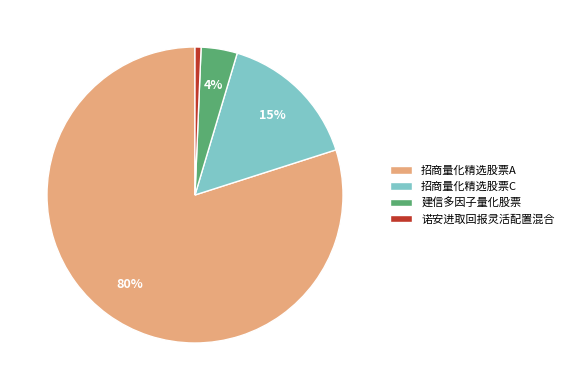

Which slice is the smallest?

诺安进取回报灵活配置混合